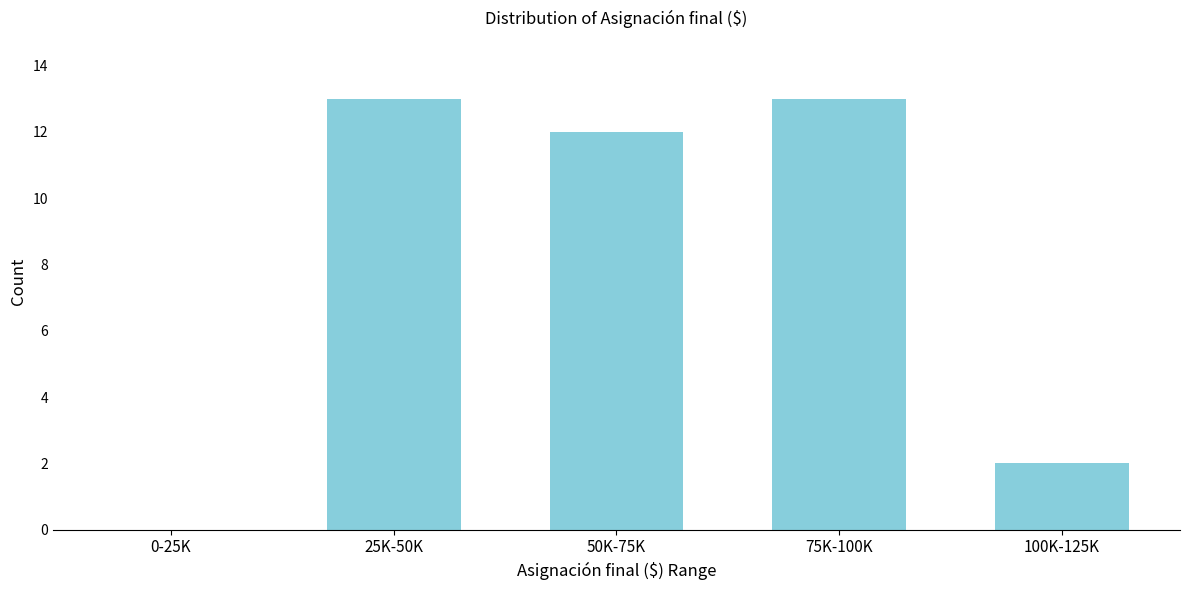

Reading left to right, transcribe all the data shown in this chart.

0-25K=0	25K-50K=13	50K-75K=12	75K-100K=13	100K-125K=2